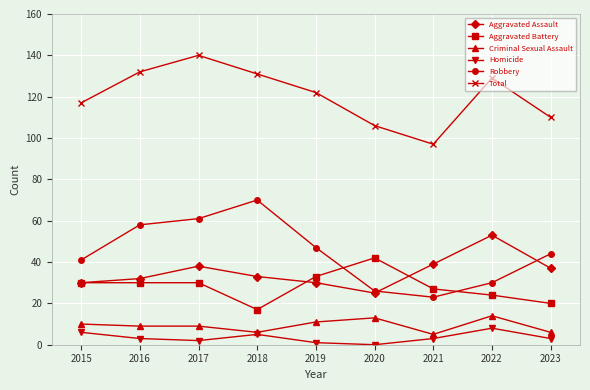

True or false: Criminal Sexual Assault has a value of 6 at 2023.

True